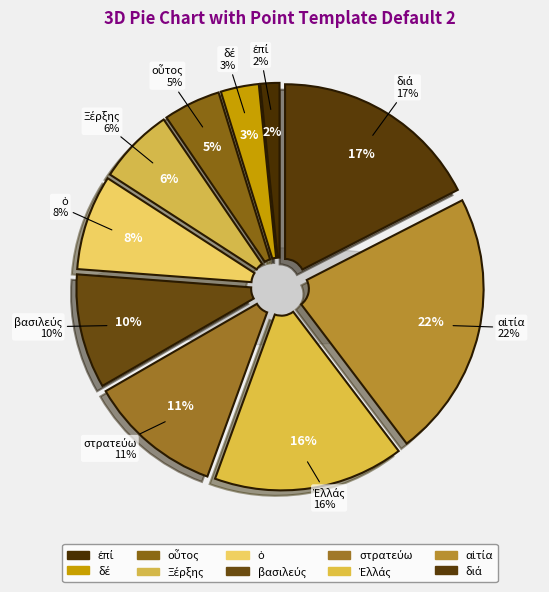

Which category has the smallest portion of the pie?

ἐπί